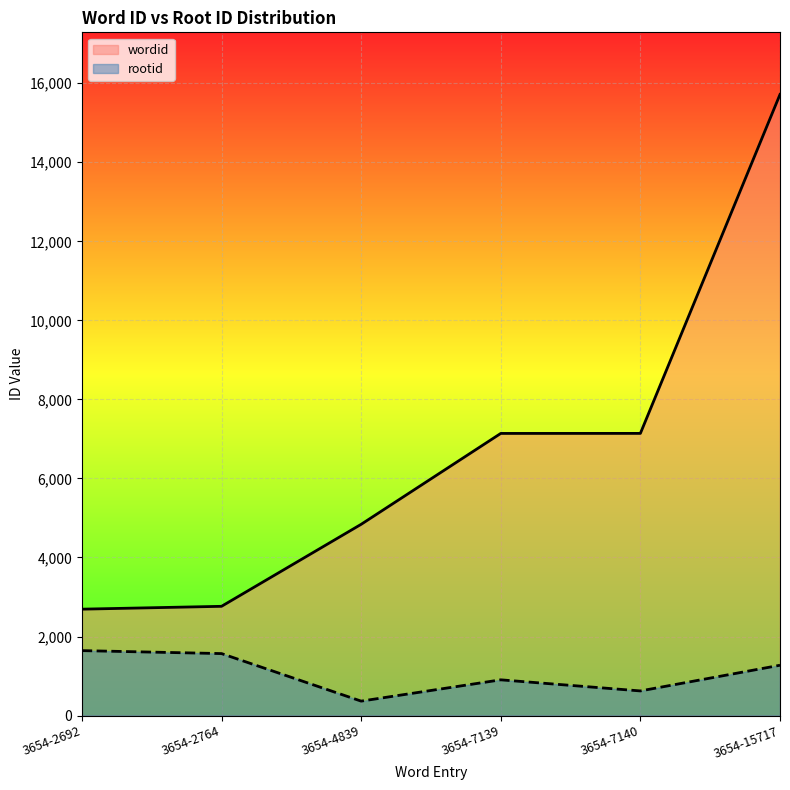

Which series has the largest total across all categories?

wordid